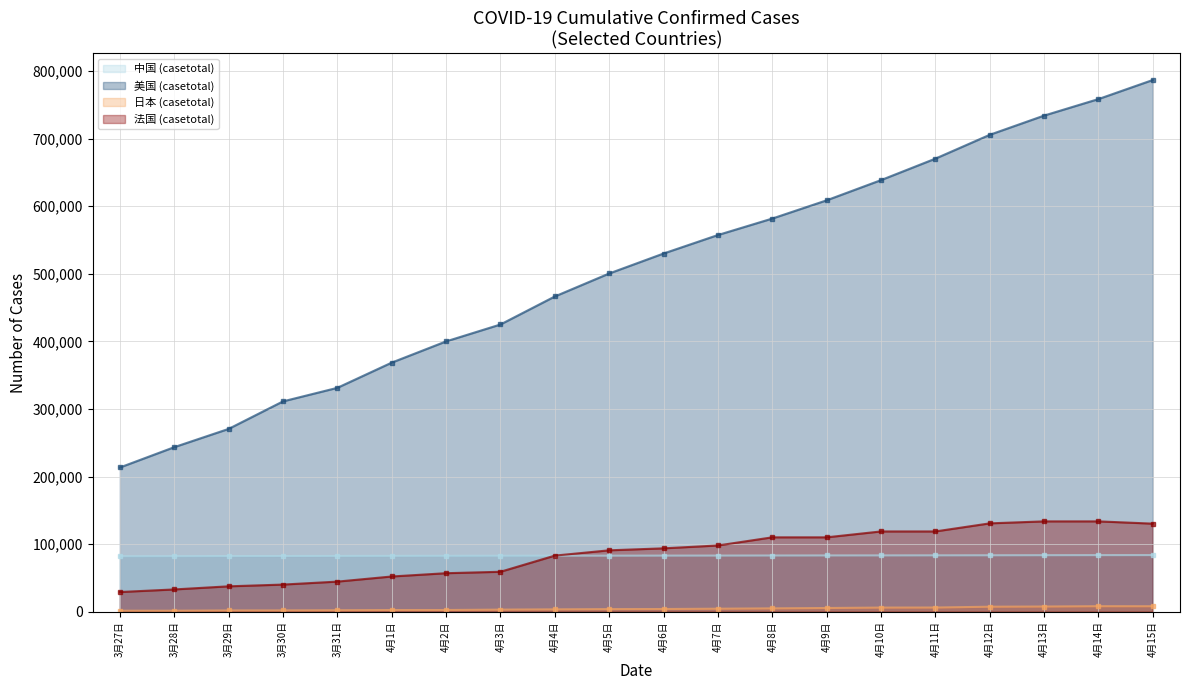

At 4月2日, list the series in order from smallest to largest.

日本 (casetotal), 法国 (casetotal), 中国 (casetotal), 美国 (casetotal)